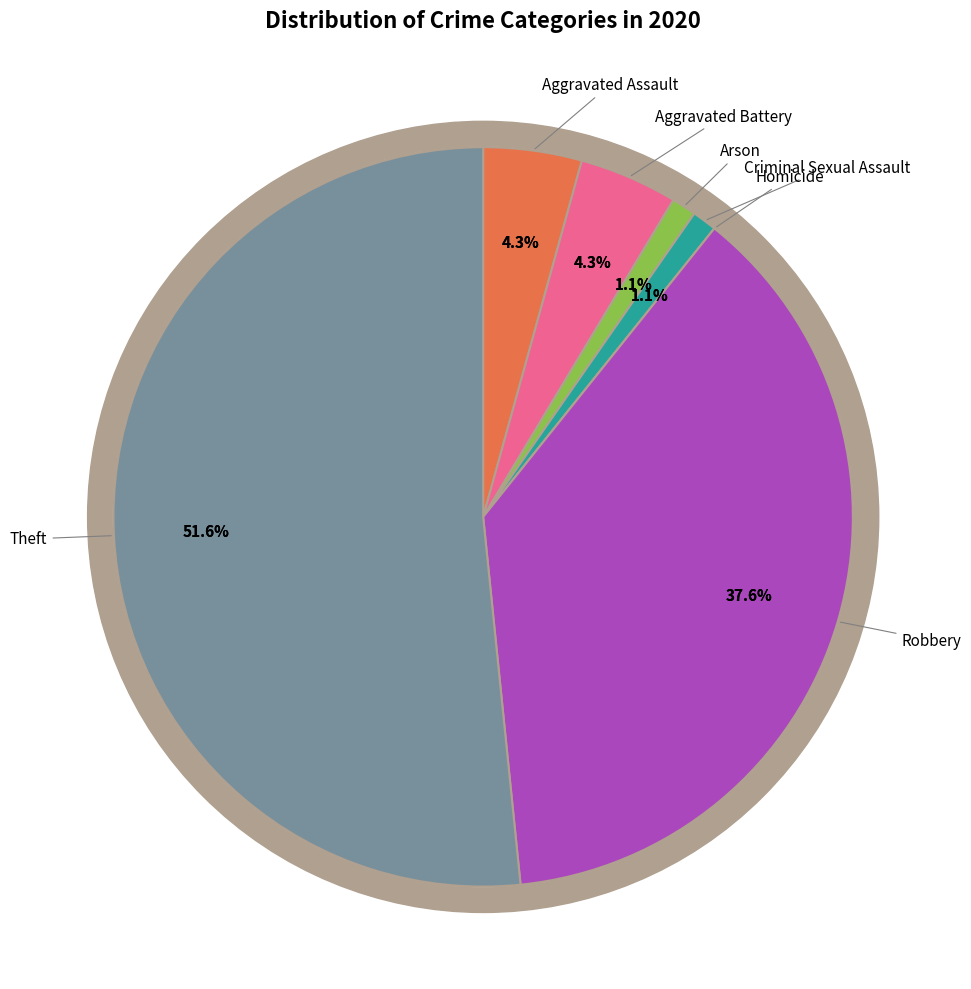

To the nearest percent, what is the difference between the largest and smallest slice percentages?

52%